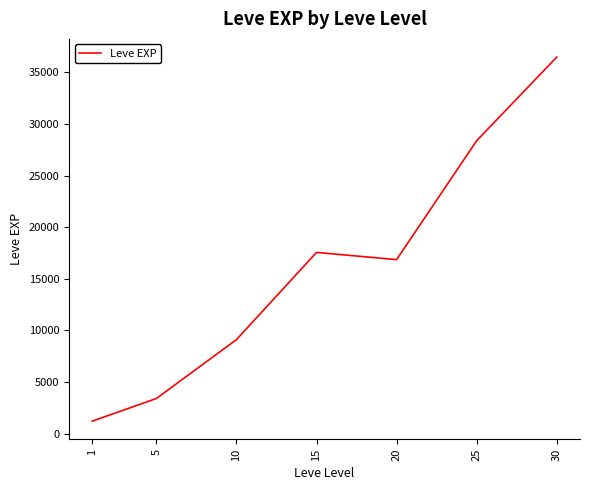

What is the average value?

16148.5